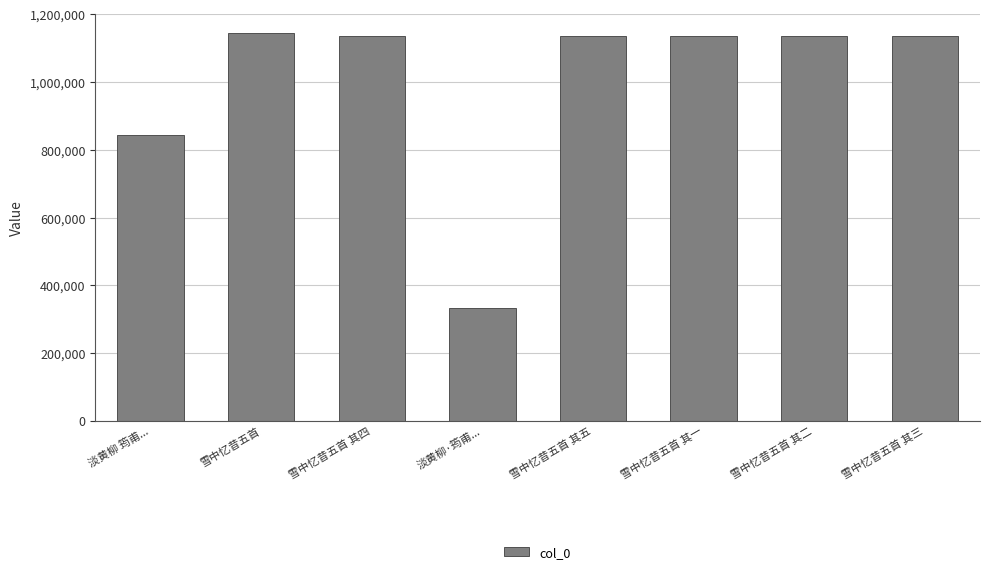

At which label is the value closest to 738452?

淡黄柳 筠甫...